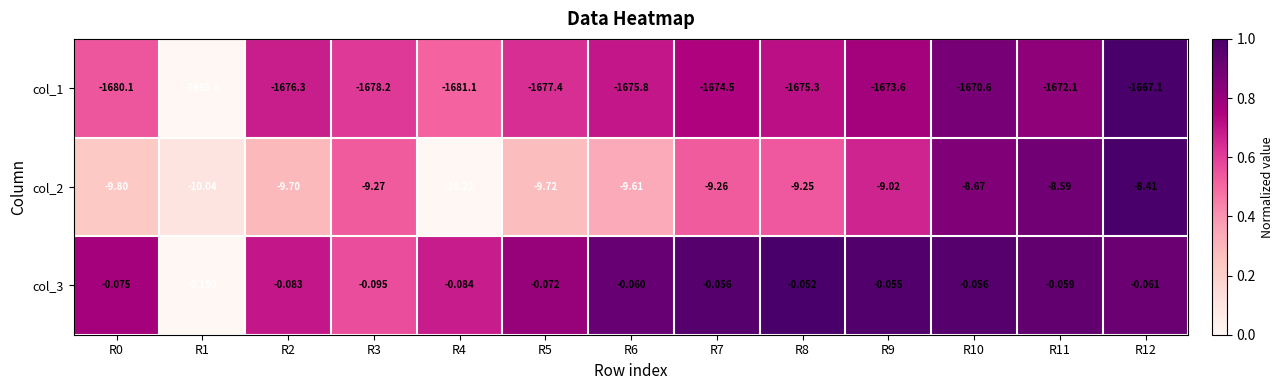

Reading left to right, list all the values displayed in this chart.

col_1: R0=-1680.1	R1=-1695.6	R2=-1676.3	R3=-1678.2	R4=-1681.1	R5=-1677.4	R6=-1675.8	R7=-1674.5	R8=-1675.3	R9=-1673.6	R10=-1670.6	R11=-1672.1	R12=-1667.1
col_2: R0=-9.8	R1=-10.0	R2=-9.7	R3=-9.3	R4=-10.2	R5=-9.7	R6=-9.6	R7=-9.3	R8=-9.2	R9=-9.0	R10=-8.7	R11=-8.6	R12=-8.4
col_3: R0=-0.1	R1=-0.1	R2=-0.1	R3=-0.1	R4=-0.1	R5=-0.1	R6=-0.1	R7=-0.1	R8=-0.1	R9=-0.1	R10=-0.1	R11=-0.1	R12=-0.1